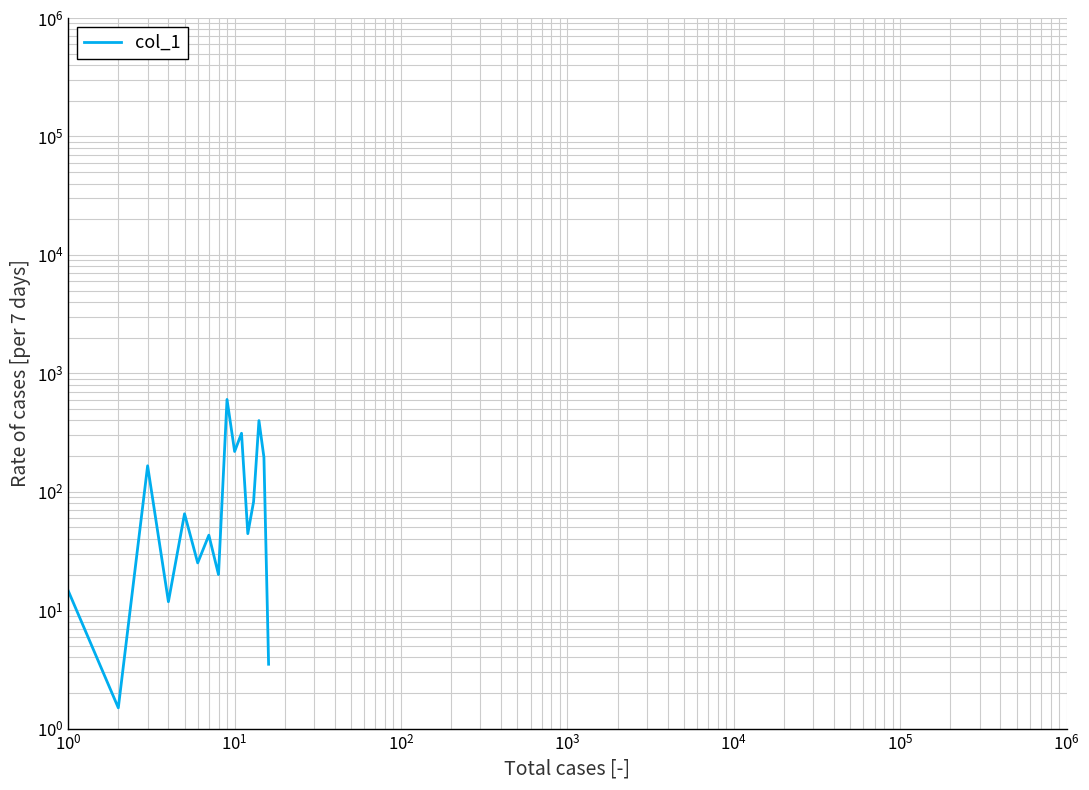

What is the sum of all values?

2203.9